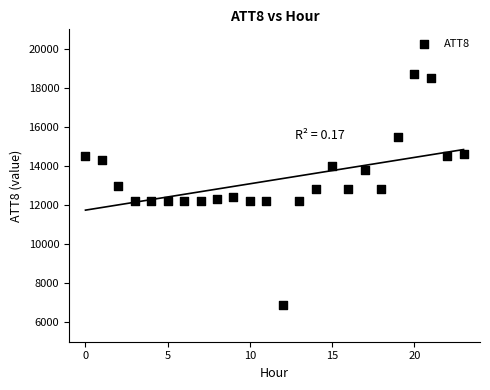

What is the range of Y values (max minus min)?

11800